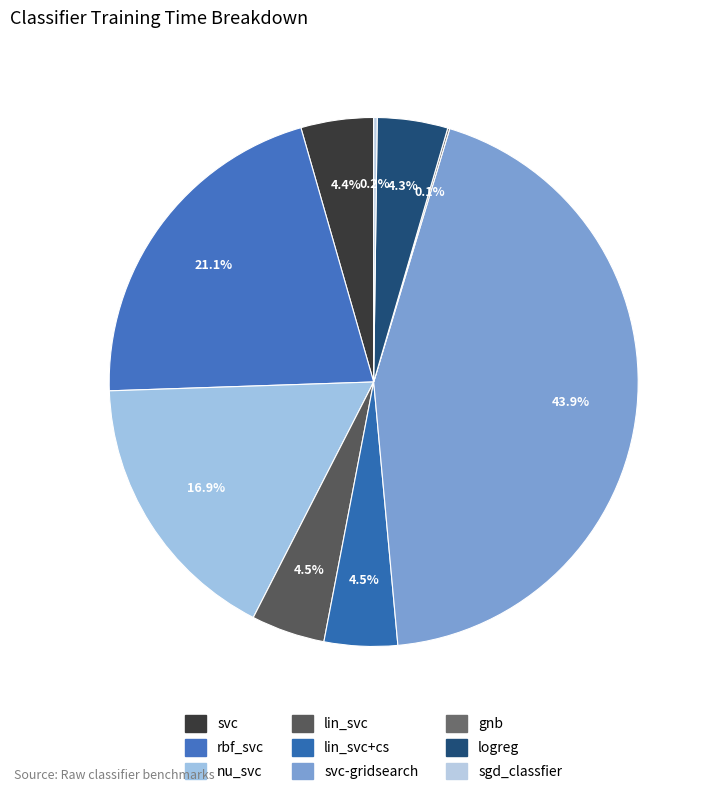

To the nearest percent, what is the difference between the largest and smallest slice percentages?

44%